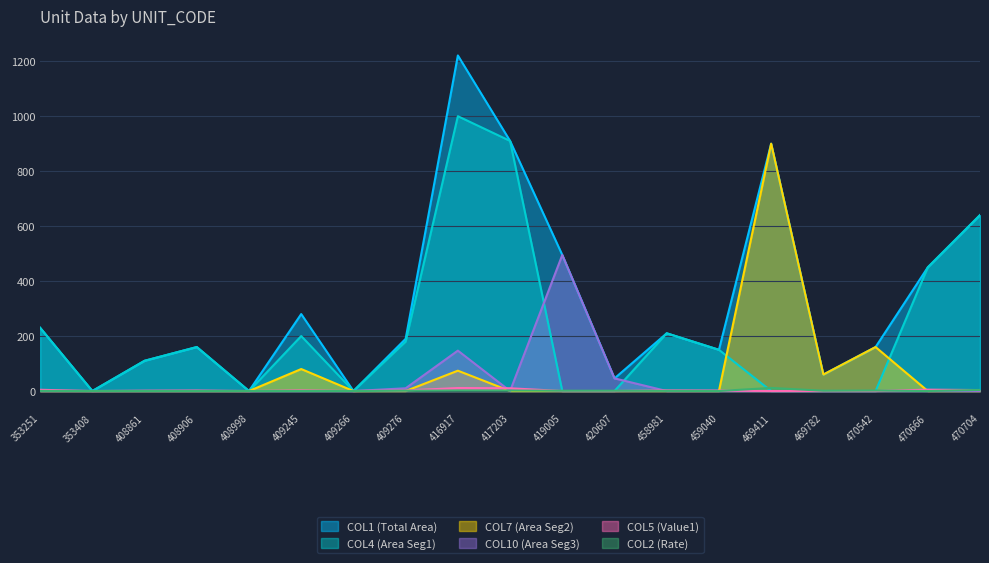

What are all the series names shown in the legend?

COL1 (Total Area), COL4 (Area Seg1), COL7 (Area Seg2), COL10 (Area Seg3), COL5 (Value1), COL2 (Rate)